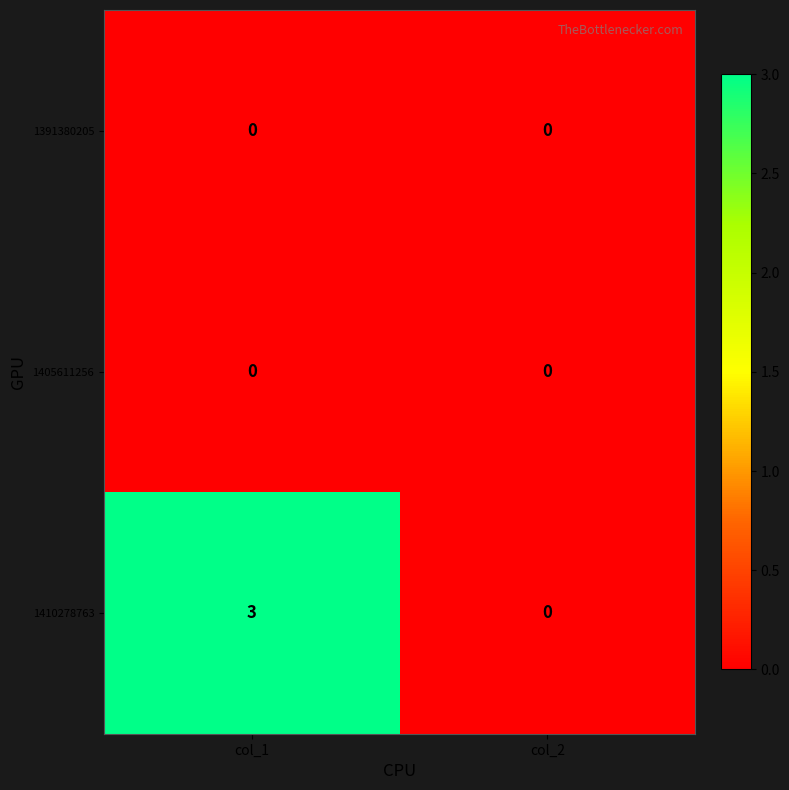

The value of 1410278763 at col_2 is 0. True or false?

True